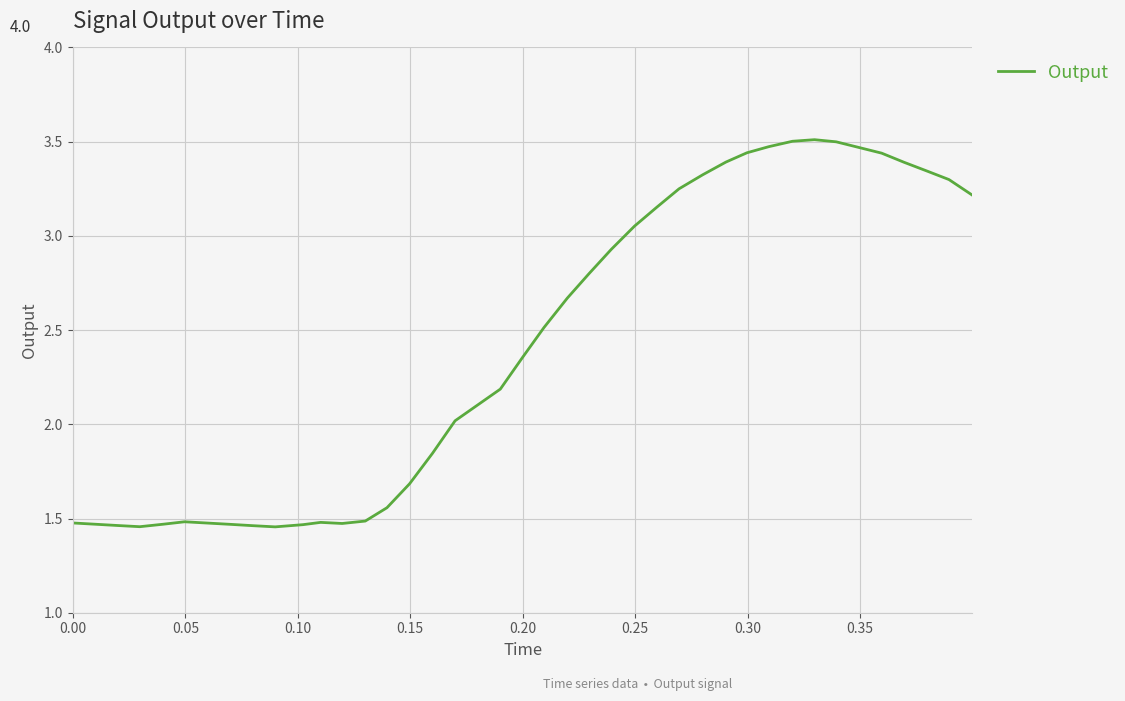

Count the number of values greater than 2.

23